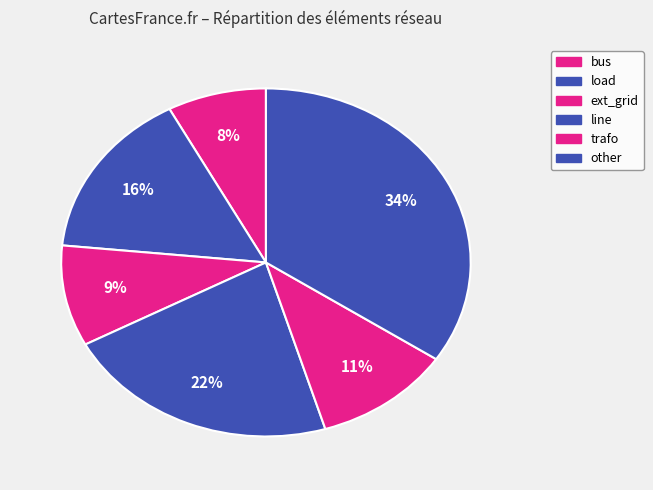

How many segments does this pie chart have?

6